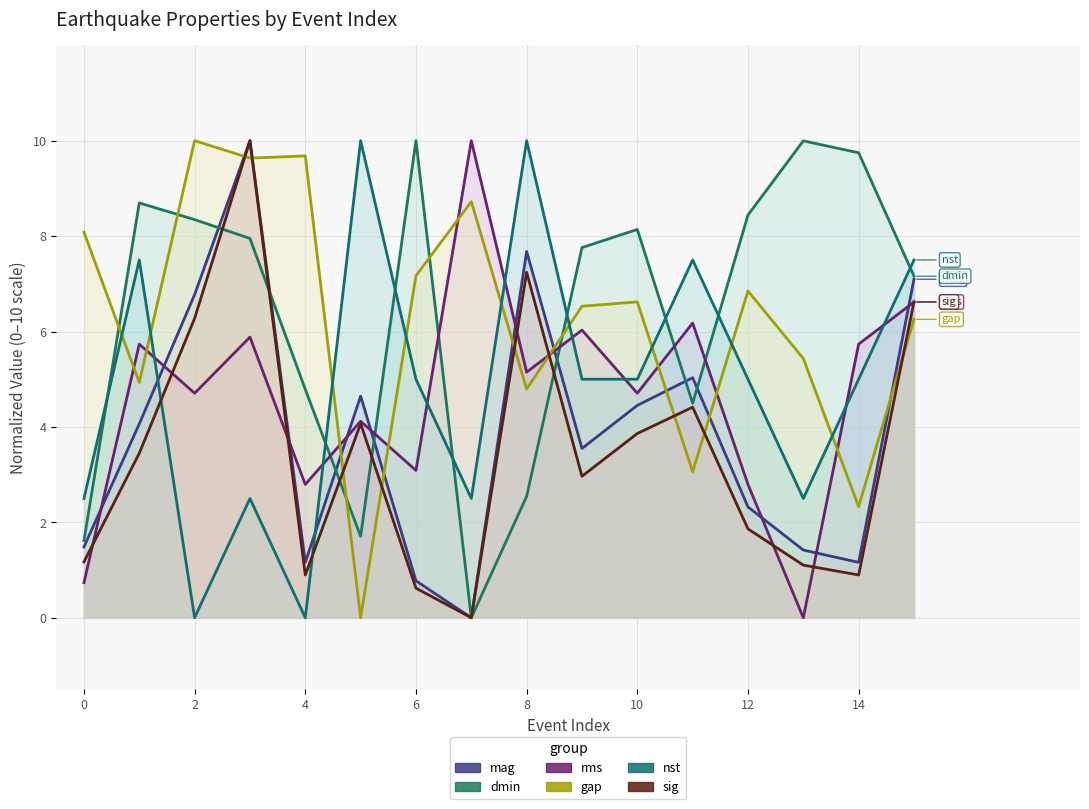

Reading right to left, list all the values displayed in this chart.

mag: 7.1	1.2	1.4	2.3	5.0	4.5	3.5	7.7	0.0	0.8	4.6	1.2	10.0	6.8	4.1	1.5
dmin: 7.2	9.7	10.0	8.4	4.5	8.1	7.8	2.5	0.0	10.0	1.7	4.8	8.0	8.3	8.7	1.6
rms: 6.6	5.7	0.0	2.8	6.2	4.7	6.0	5.1	10.0	3.1	4.1	2.8	5.9	4.7	5.7	0.7
gap: 6.3	2.3	5.4	6.8	3.1	6.6	6.5	4.8	8.7	7.2	0.0	9.7	9.6	10.0	4.9	8.1
nst: 7.5	5.0	2.5	5.0	7.5	5.0	5.0	10.0	2.5	5.0	10.0	0.0	2.5	0.0	7.5	2.5
sig: 6.6	0.9	1.1	1.9	4.4	3.9	3.0	7.2	0.0	0.6	4.1	0.9	10.0	6.3	3.4	1.2